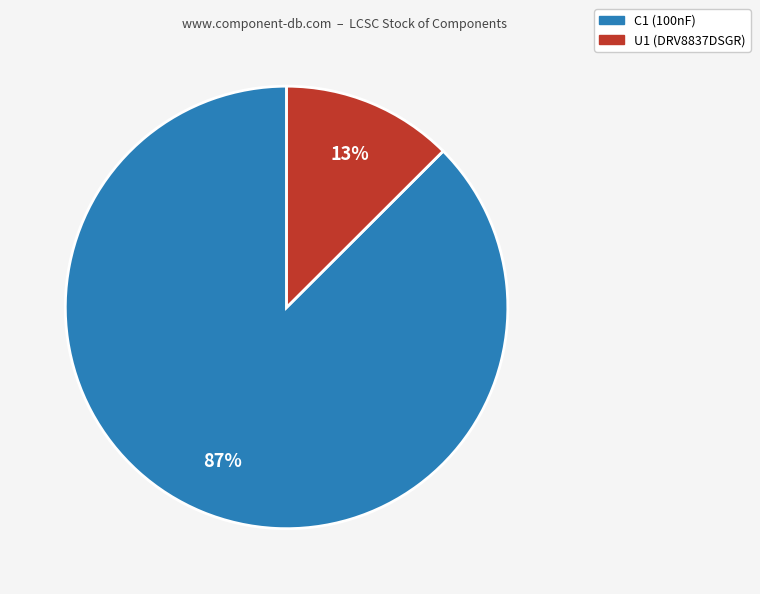

To the nearest percent, what is the combined percentage of U1 (DRV8837DSGR) and C1 (100nF)?

100%